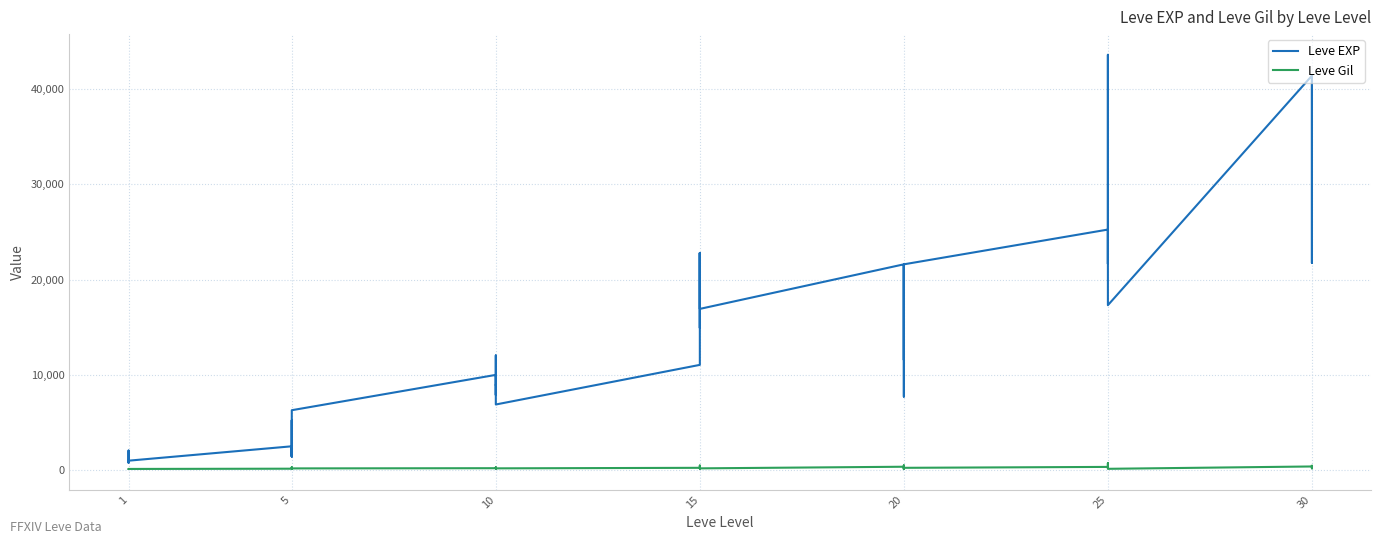

How many data points in Leve Gil are above 175?

19